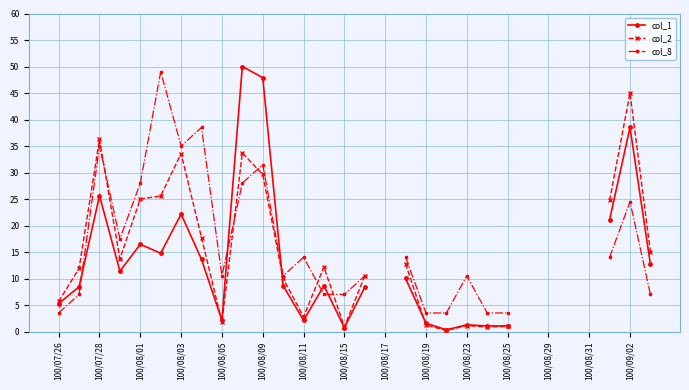

True or false: col_8 has more than 0 points higher than both neighbors.

True